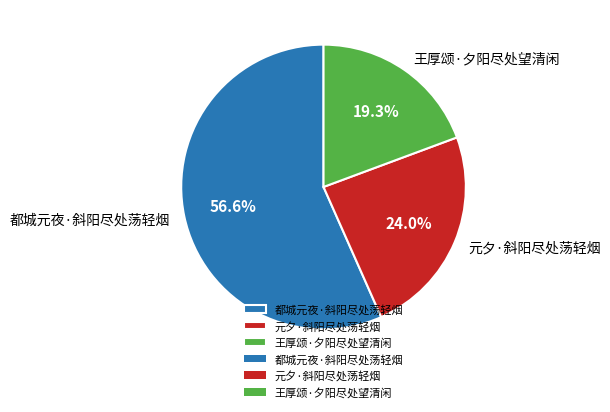

To the nearest percent, what is the difference between the 都城元夜·斜阳尽处荡轻烟 and 元夕·斜阳尽处荡轻烟 slice percentages?

33%